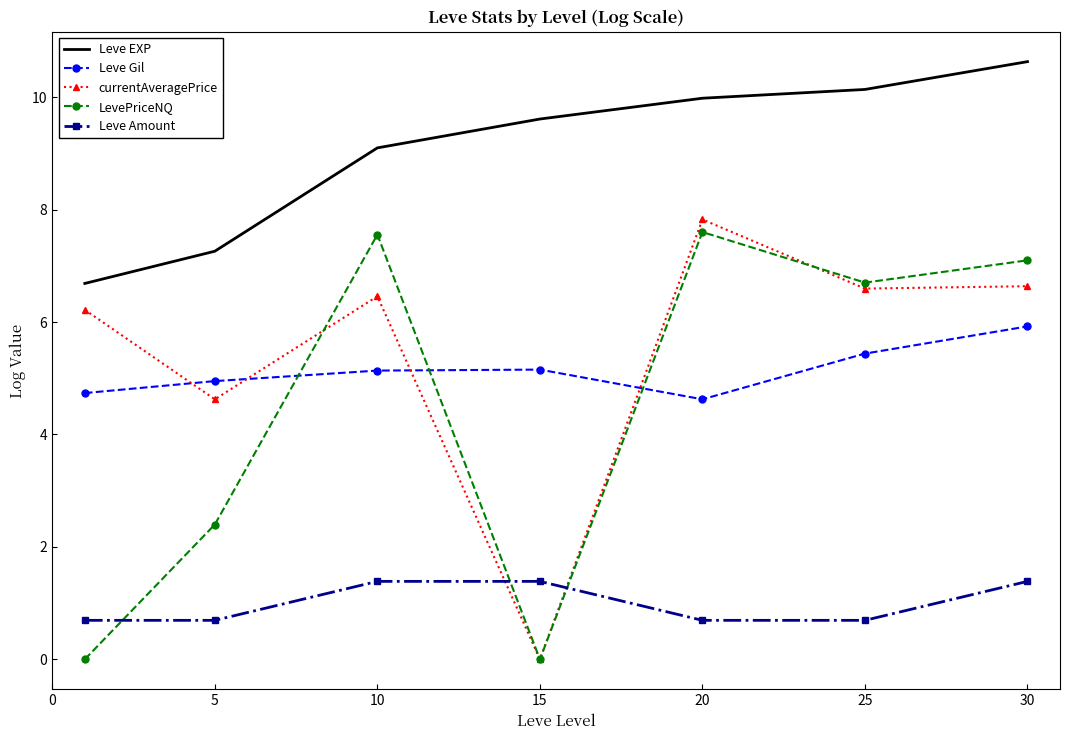

Which series has the largest total across all categories?

Leve EXP